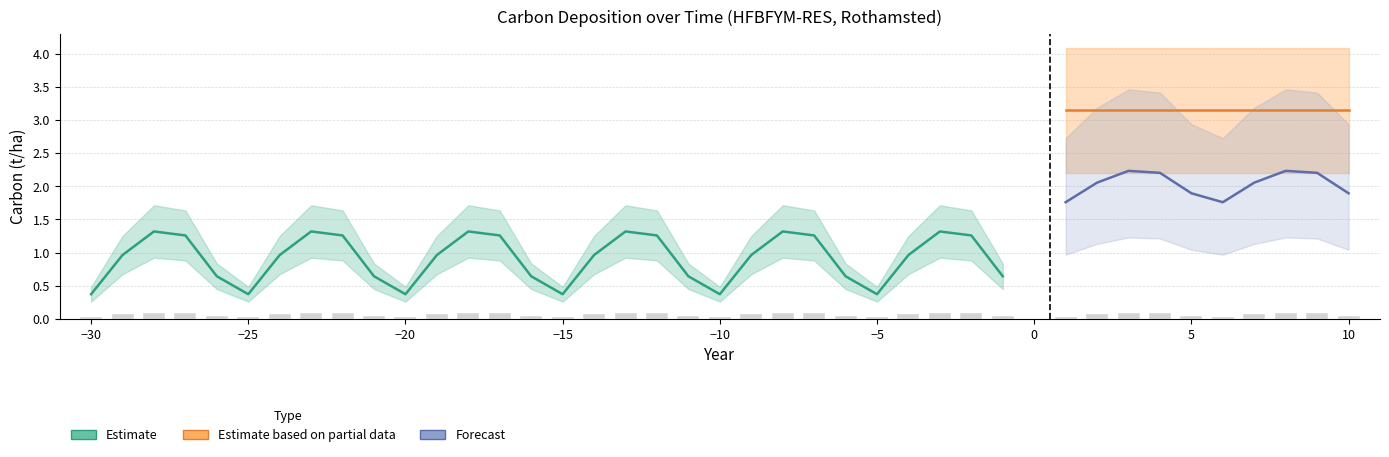

Is it true that Carbon deposited in the topsoil (t/ha) equals 1.0 at -24?

True